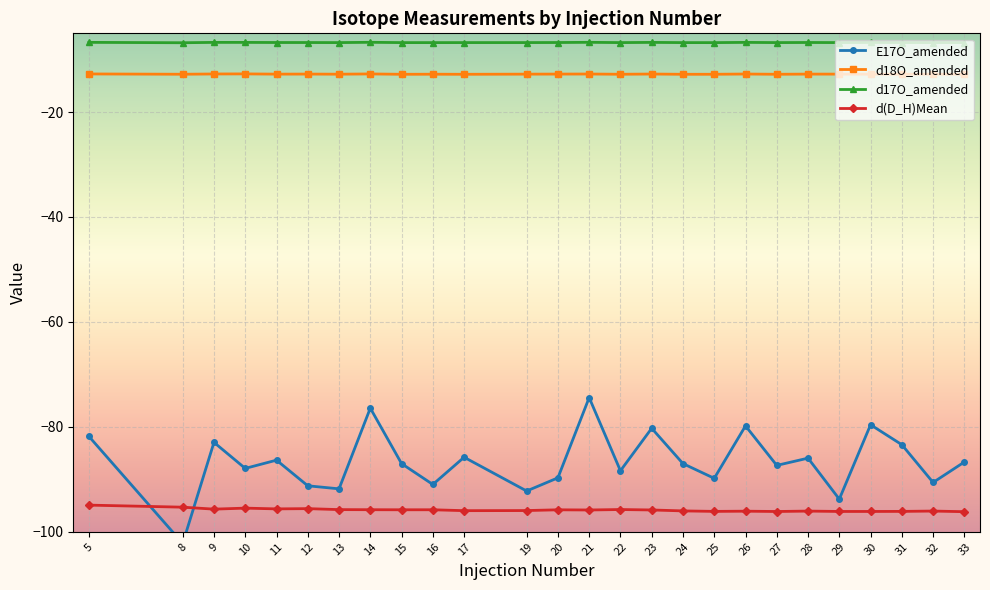

At which category is the sum across all series the highest?

21